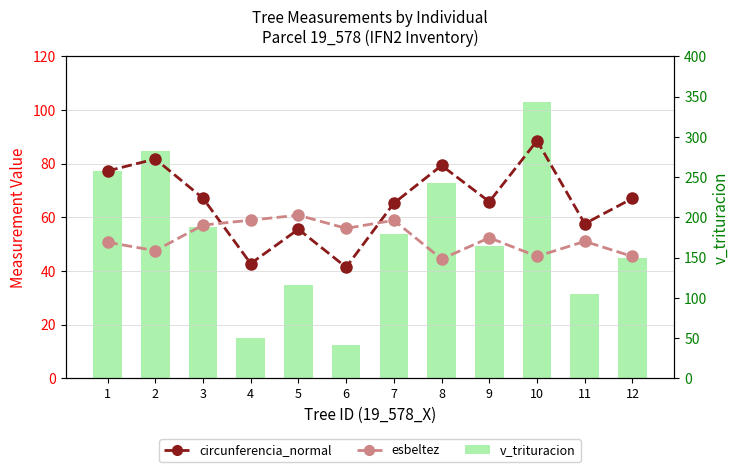

Count the number of data series in this chart.

3